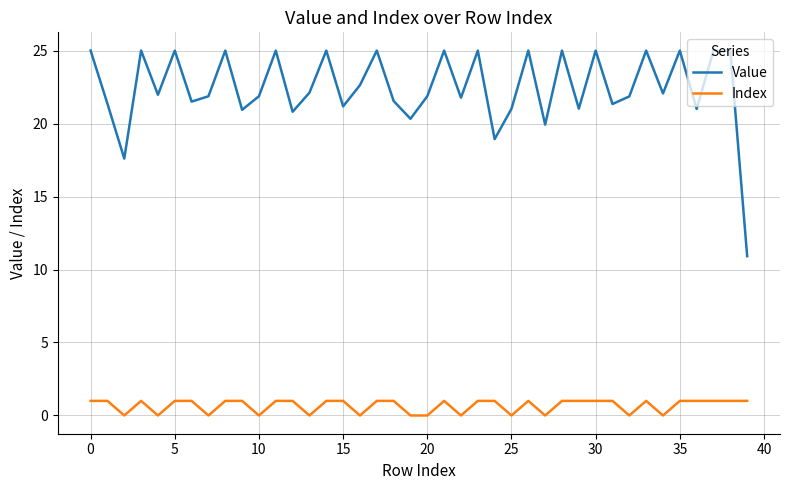

What is the highest value of the Index series?

1.0